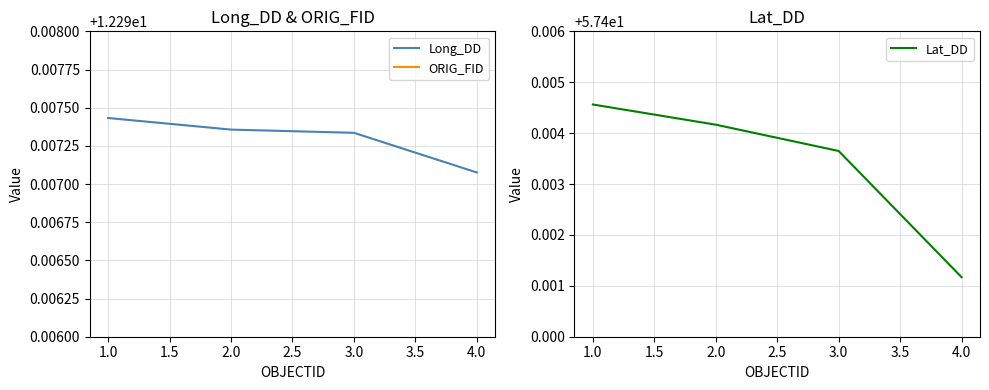

Is it true that Long_DD equals 3.7 at 4.0?

False